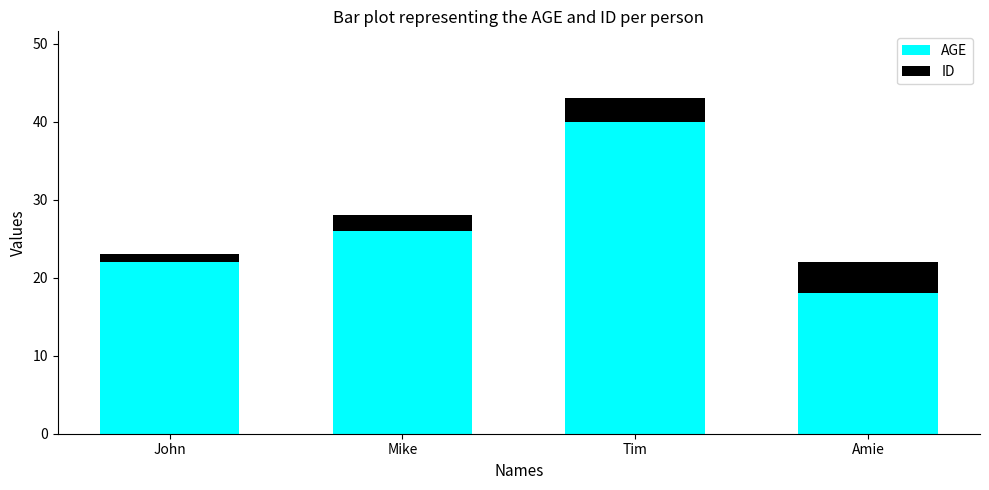

The AGE series shows 14 at John. True or false?

False